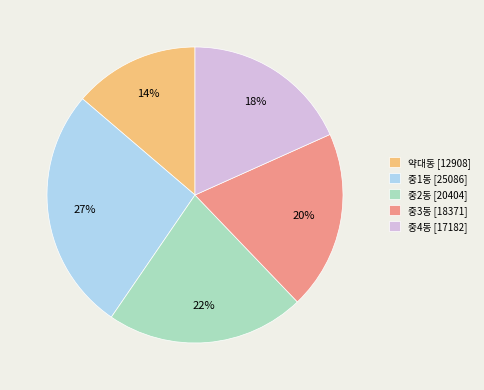

To the nearest percent, what is the combined percentage of 중4동 and 중1동?

45%